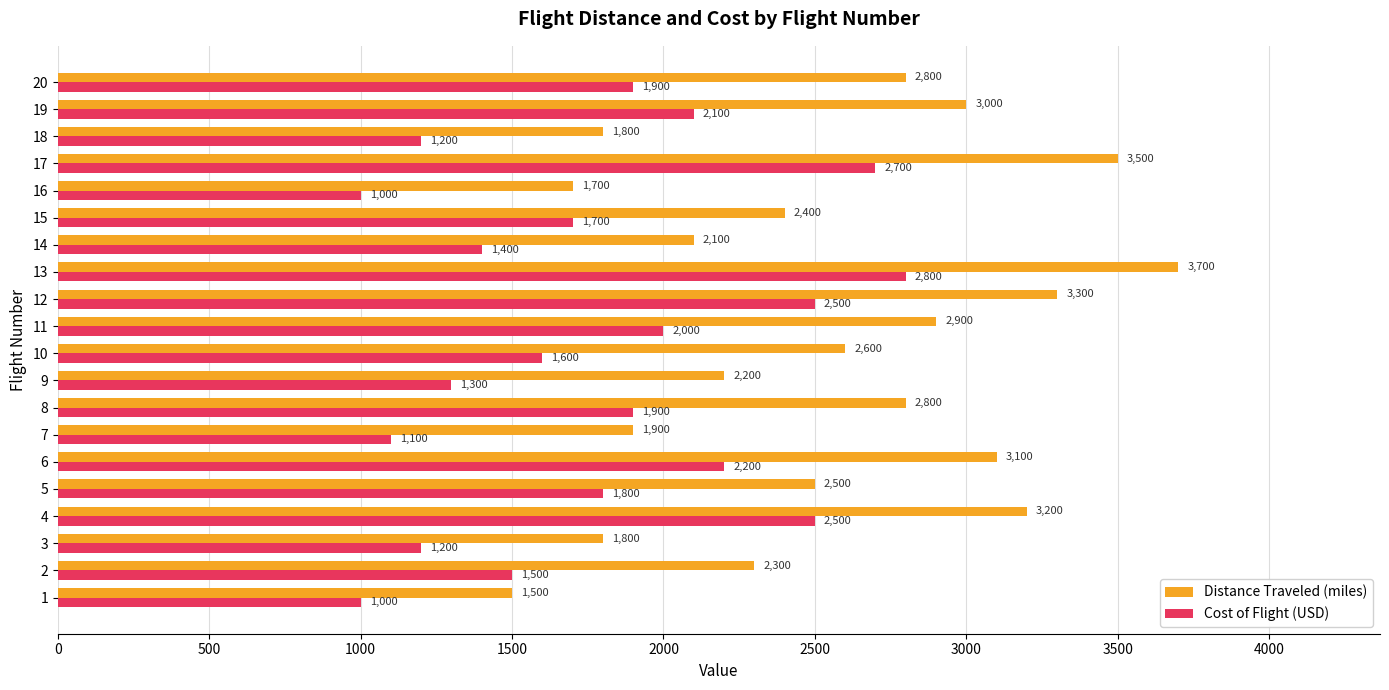

At how many categories does at least one series exceed 2555?

10